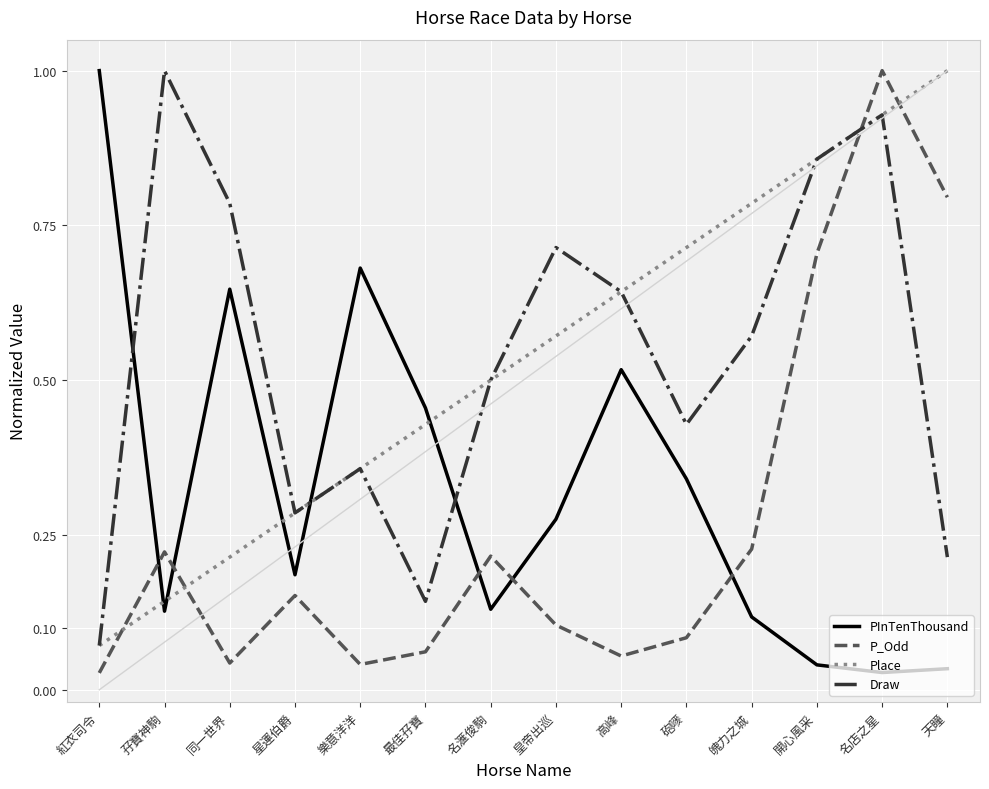

How many times do Place and P_Odd cross each other?

4